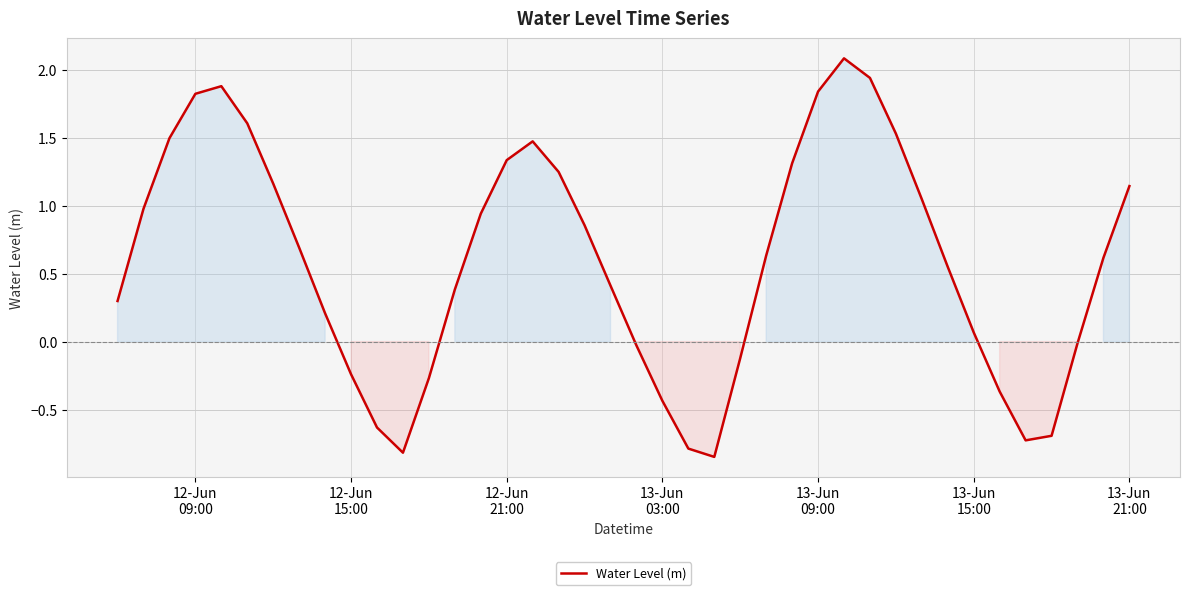

What is the difference between the maximum and minimum values?

2.9